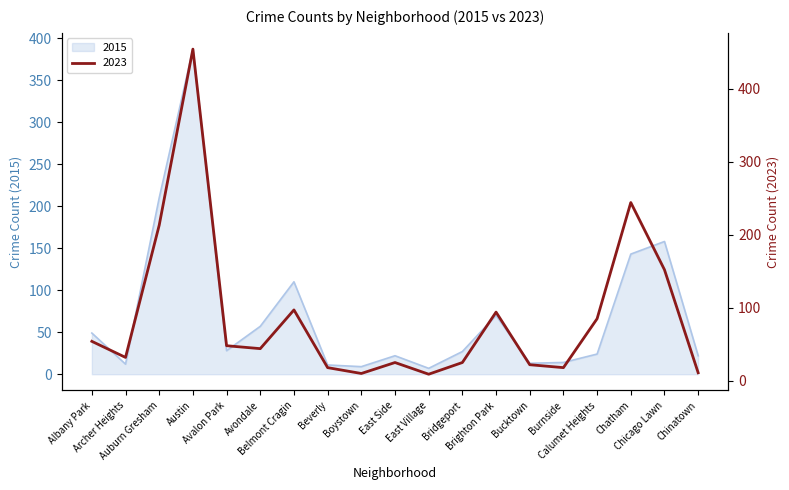

What is the maximum value shown in the chart?

454